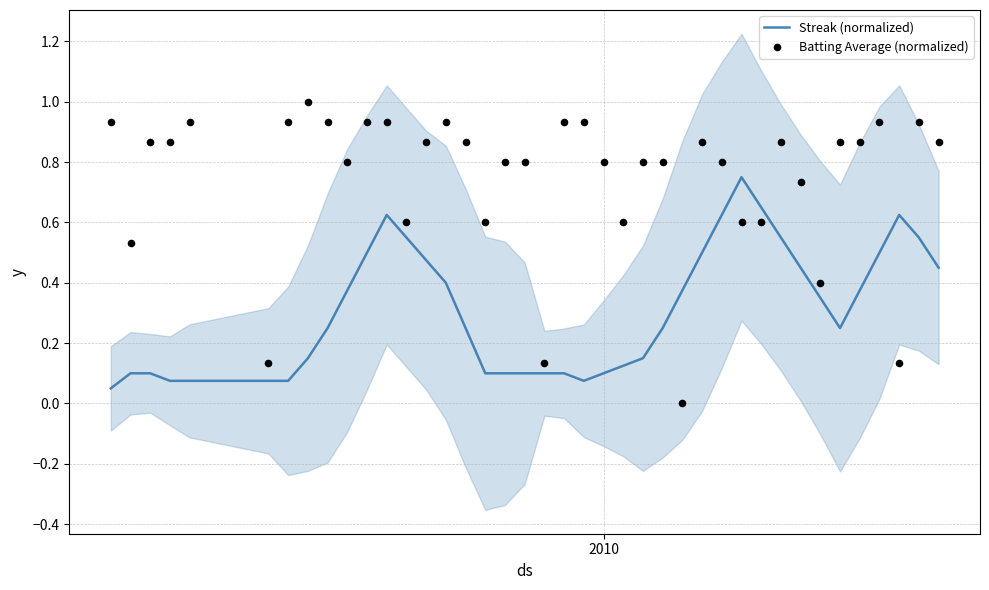

Which series contains the lowest Y value?

Batting Average (normalized)